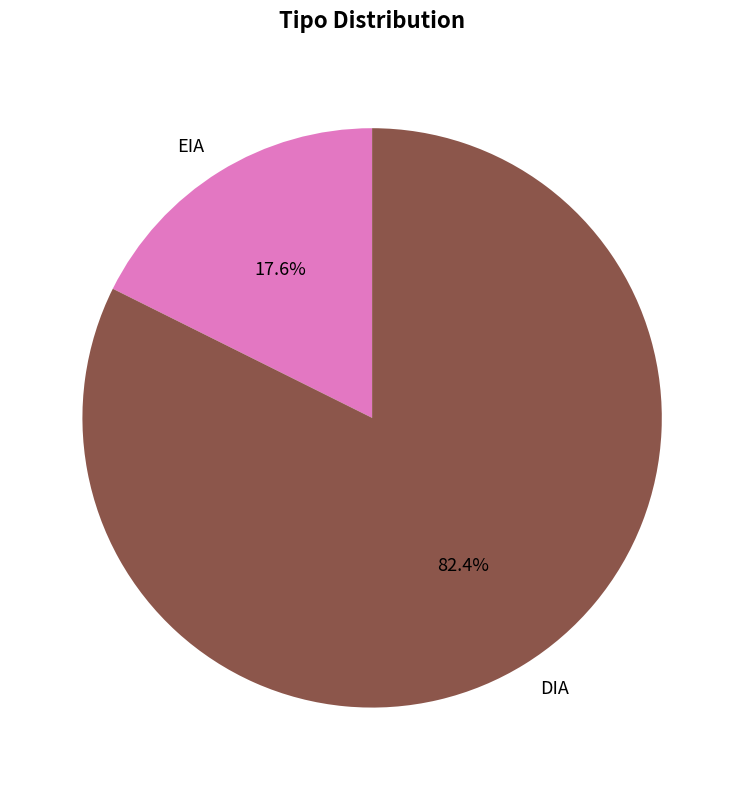

How many slices are in this pie chart?

2